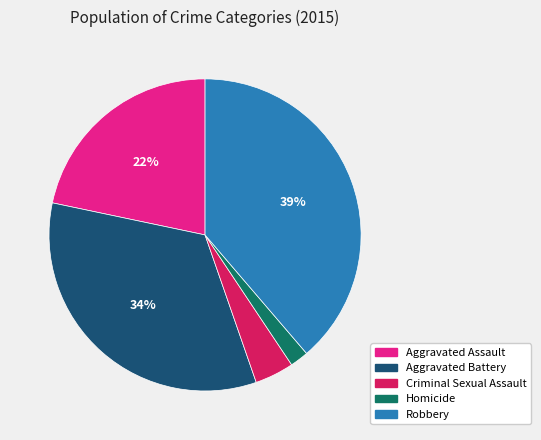

To the nearest percent, what portion does Homicide represent?

2%